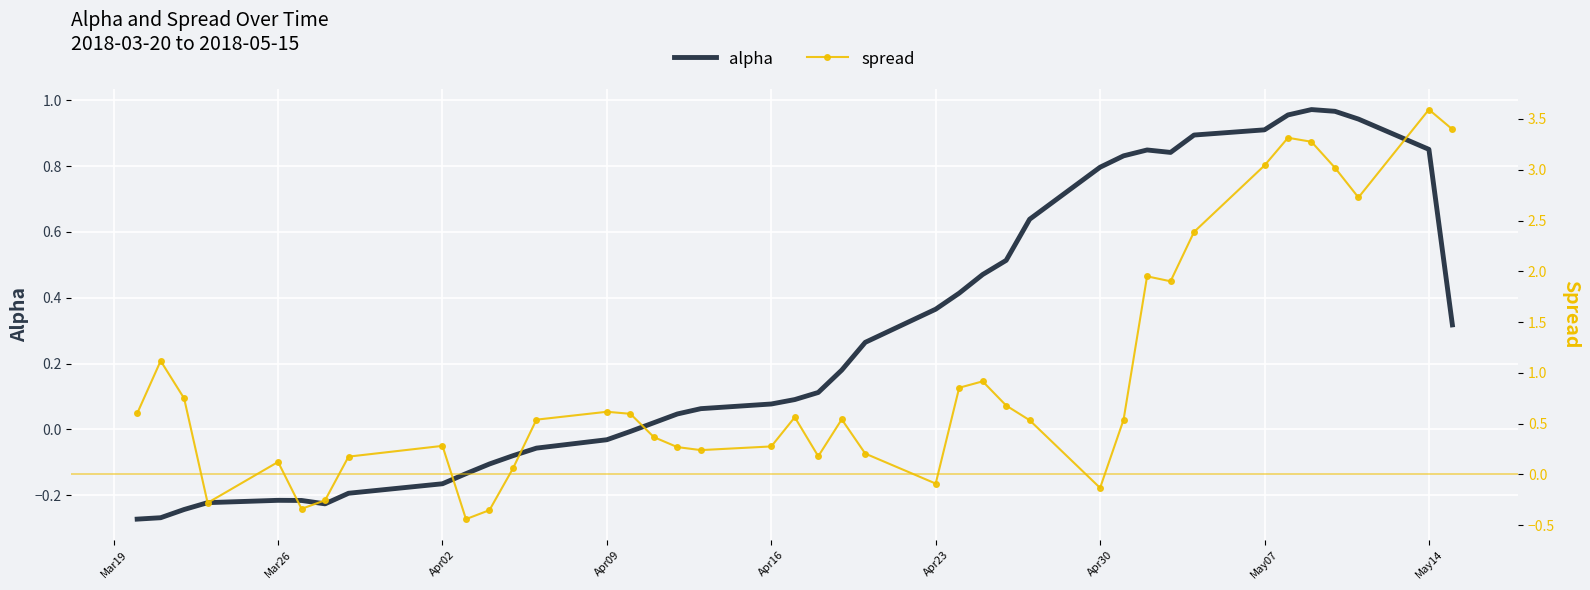

List the series in order of their peak value, lowest first.

alpha, spread